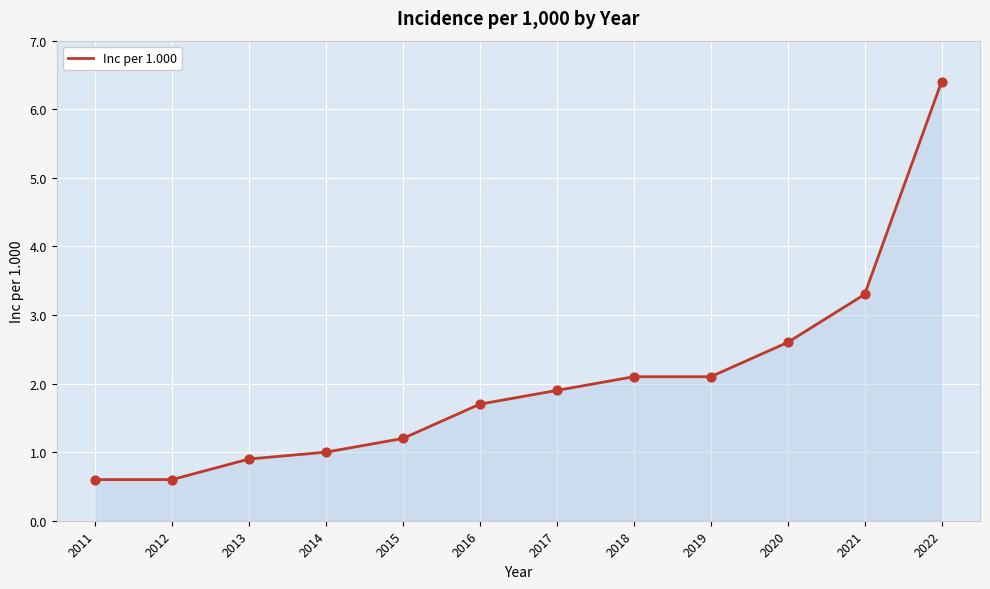

What is the change in value from 2014 to 2015?

+0.2